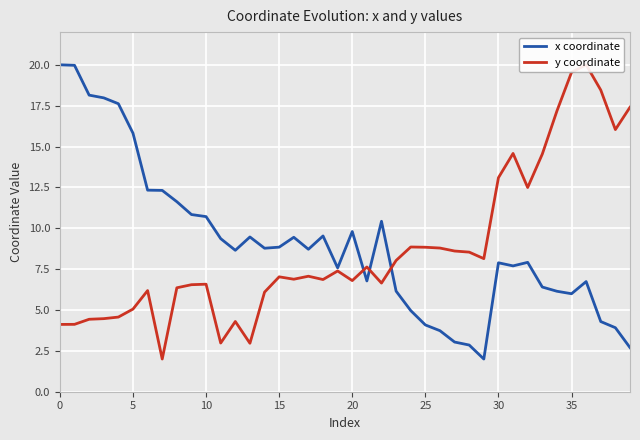

Is the value of y coordinate at 39 greater than the value of x coordinate at 13?

Yes